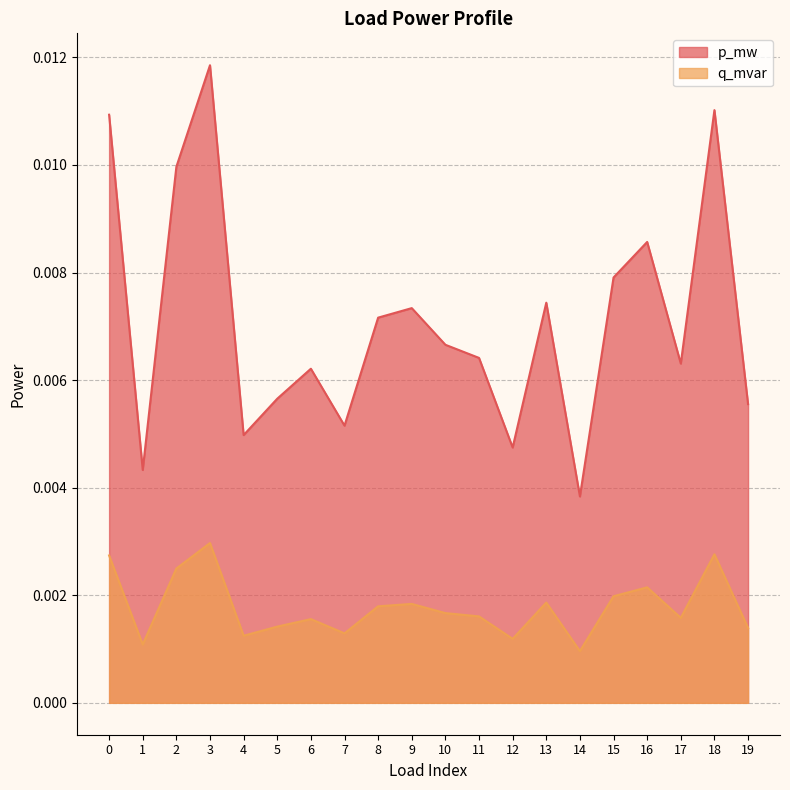

Between 15 and 19, which series saw the biggest shift?

p_mw